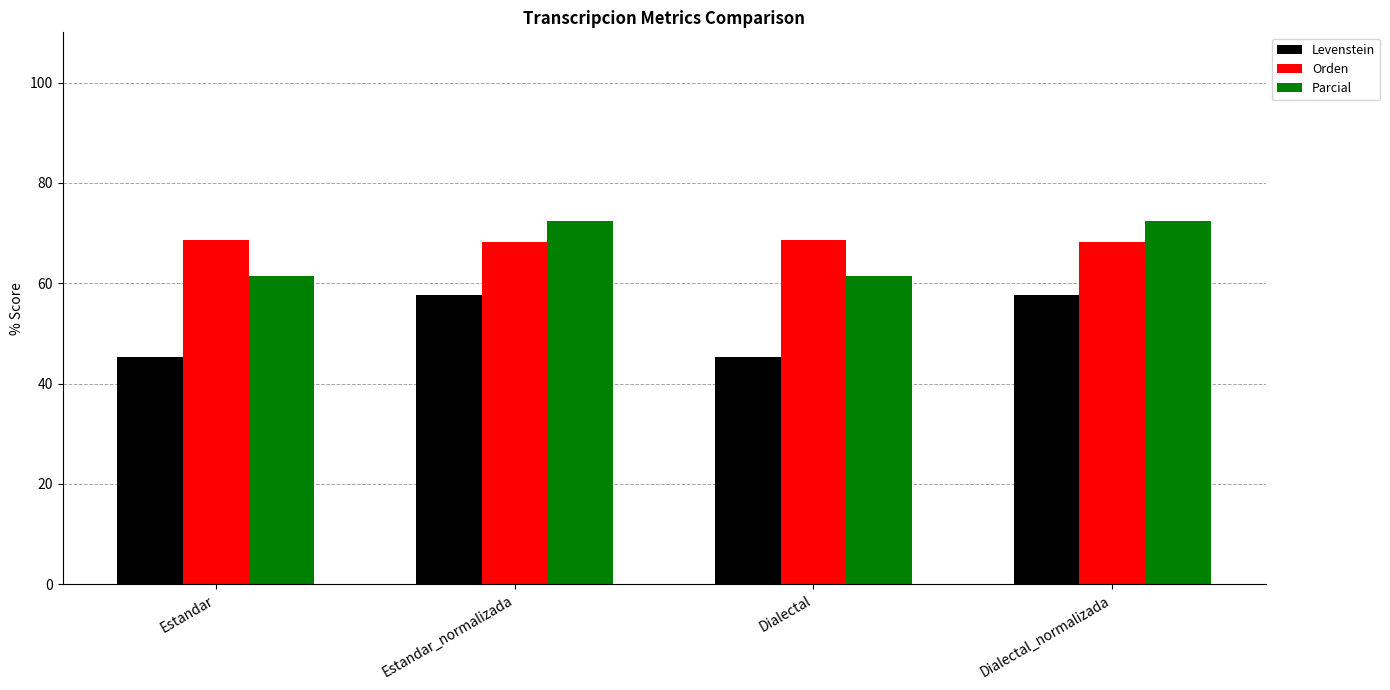

What are all the series names shown in the legend?

Levenstein, Orden, Parcial